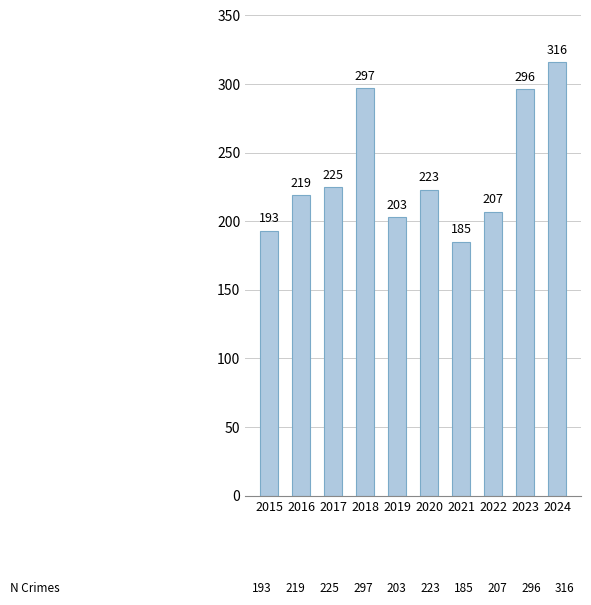

Read the value at 2024, to the nearest 10.

320